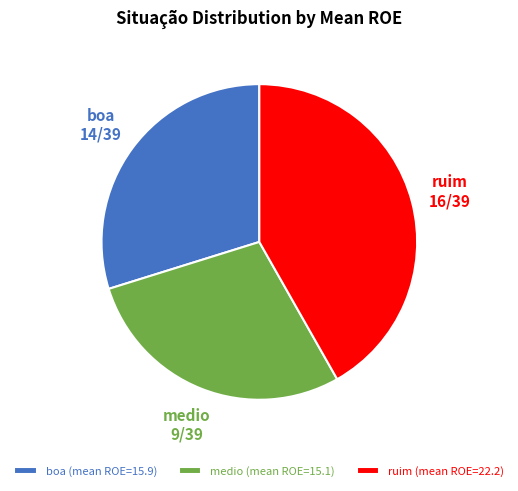

Between ruim (mean ROE=22.2) and boa (mean ROE=15.9), which is larger?

ruim (mean ROE=22.2)